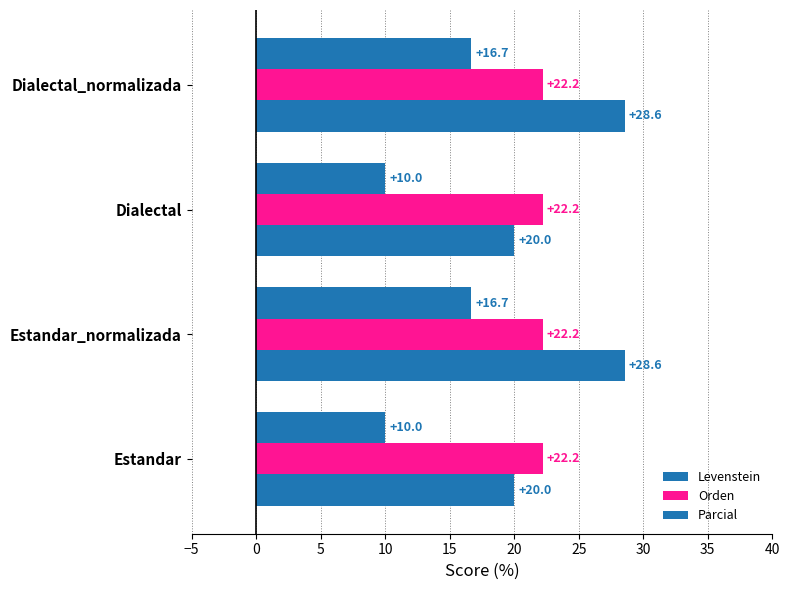

What is the label of the 1st bar from the right?

10